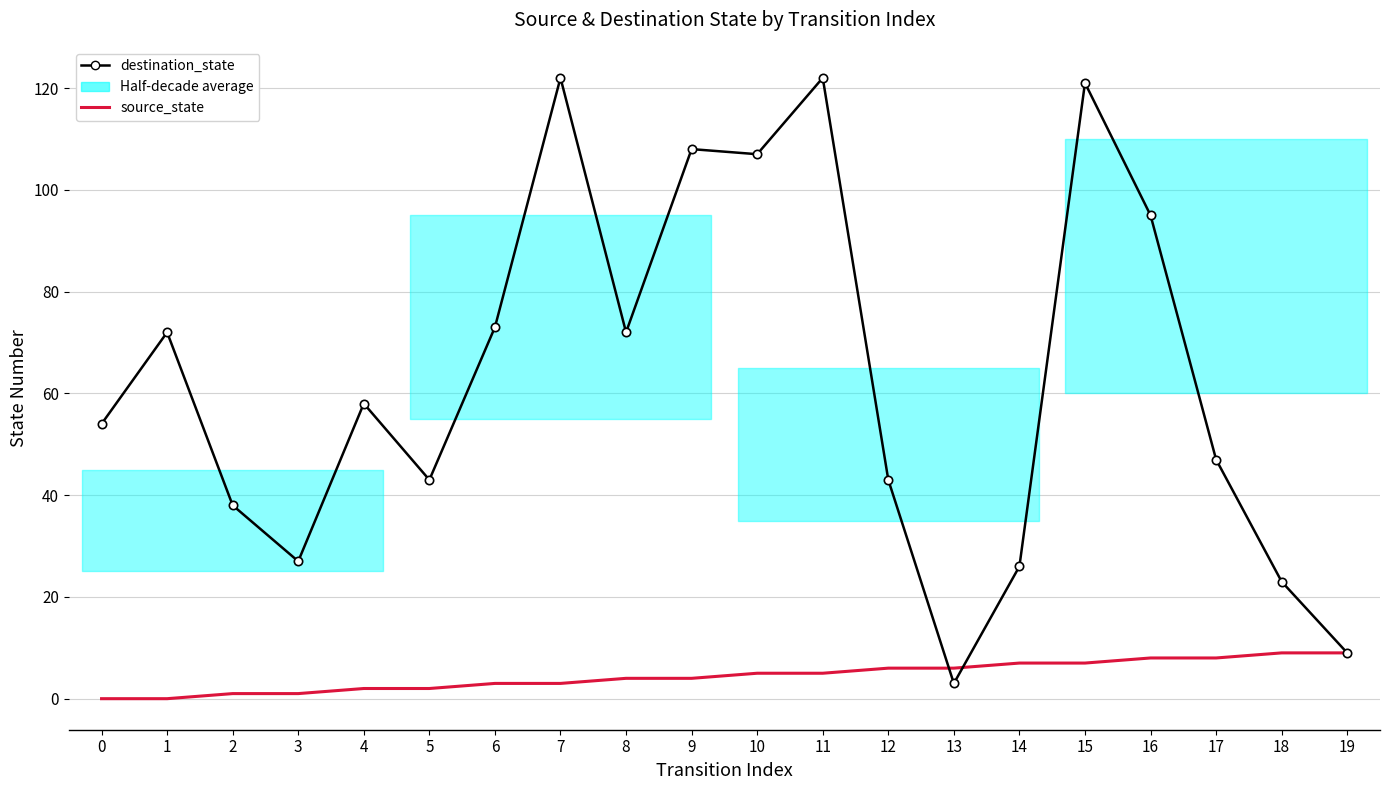

At which category is the sum across all series the highest?

15